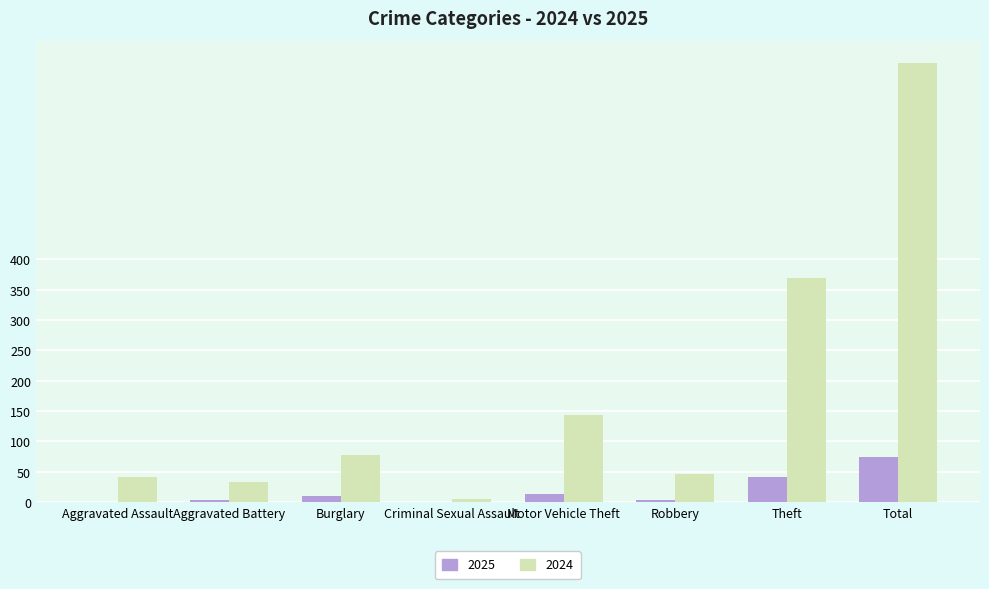

What is the highest value of the 2024 series?

724